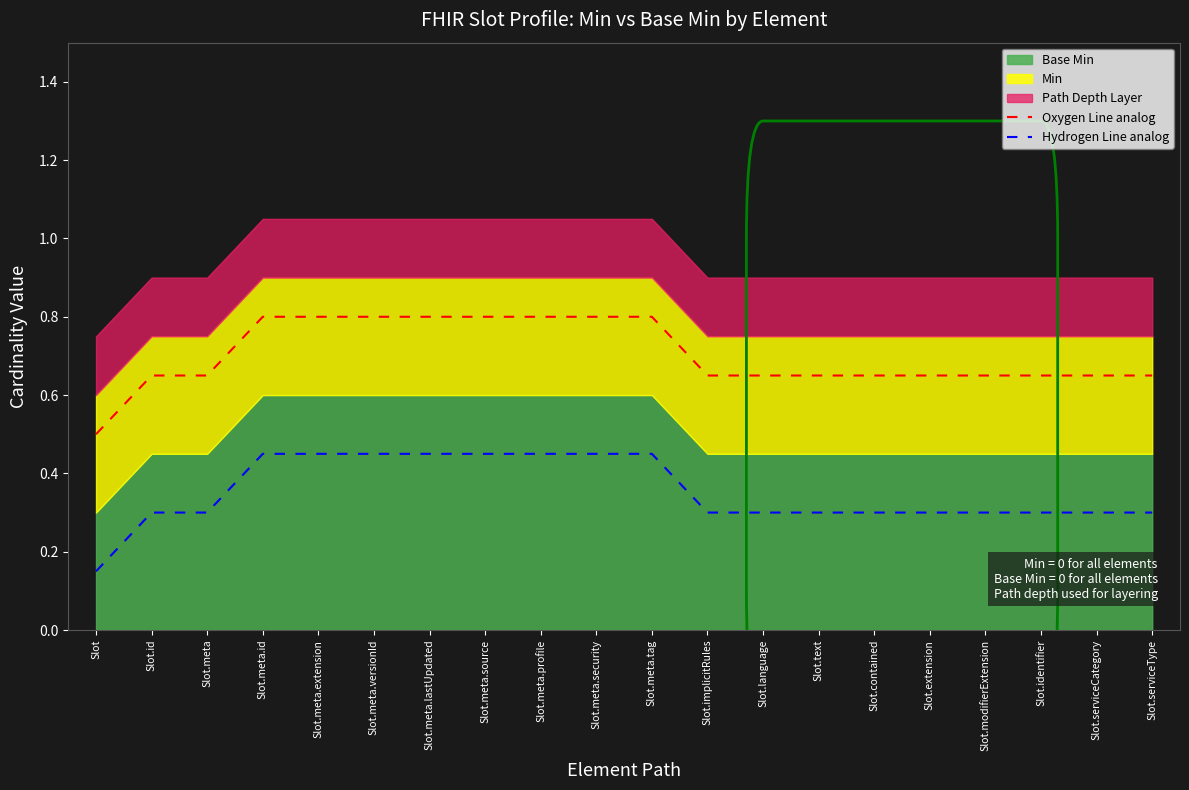

Which category has the highest value in the Hydrogen Line analog series?

Slot.meta.id